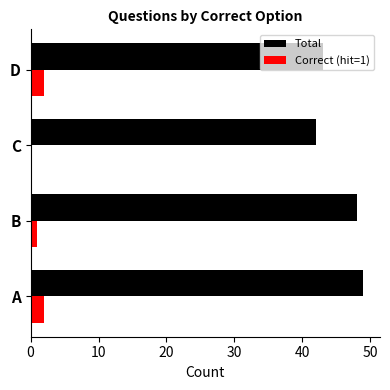

What are all the series names shown in the legend?

Total, Correct (hit=1)